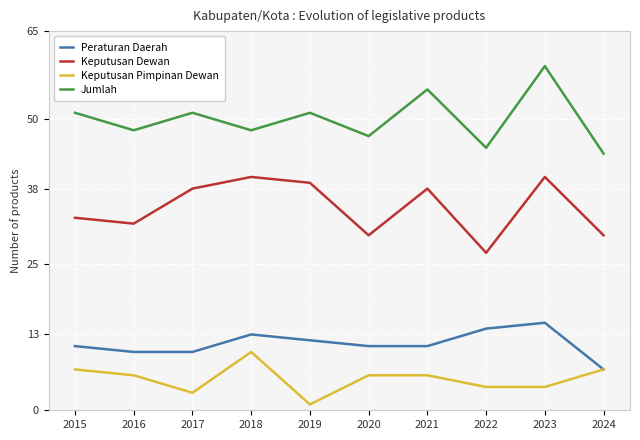

Reading left to right, what are all the values shown in this chart?

Peraturan Daerah: 2015=11	2016=10	2017=10	2018=13	2019=12	2020=11	2021=11	2022=14	2023=15	2024=7
Keputusan Dewan: 2015=33	2016=32	2017=38	2018=40	2019=39	2020=30	2021=38	2022=27	2023=40	2024=30
Keputusan Pimpinan Dewan: 2015=7	2016=6	2017=3	2018=10	2019=1	2020=6	2021=6	2022=4	2023=4	2024=7
Jumlah: 2015=51	2016=48	2017=51	2018=48	2019=51	2020=47	2021=55	2022=45	2023=59	2024=44